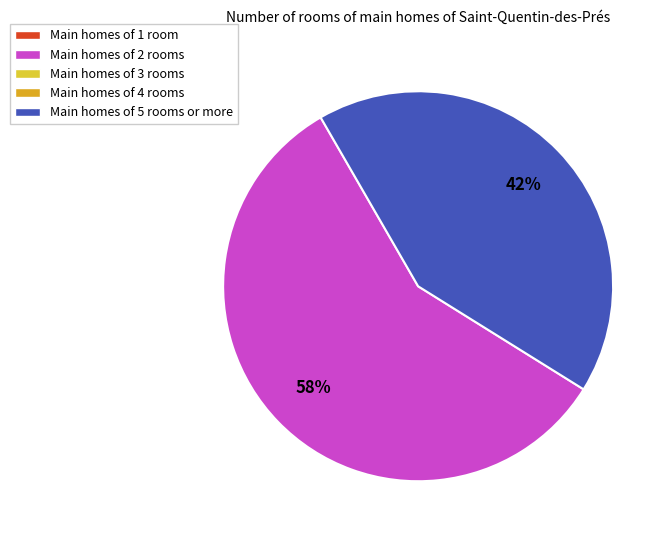

Is there a majority slice in this chart?

Yes